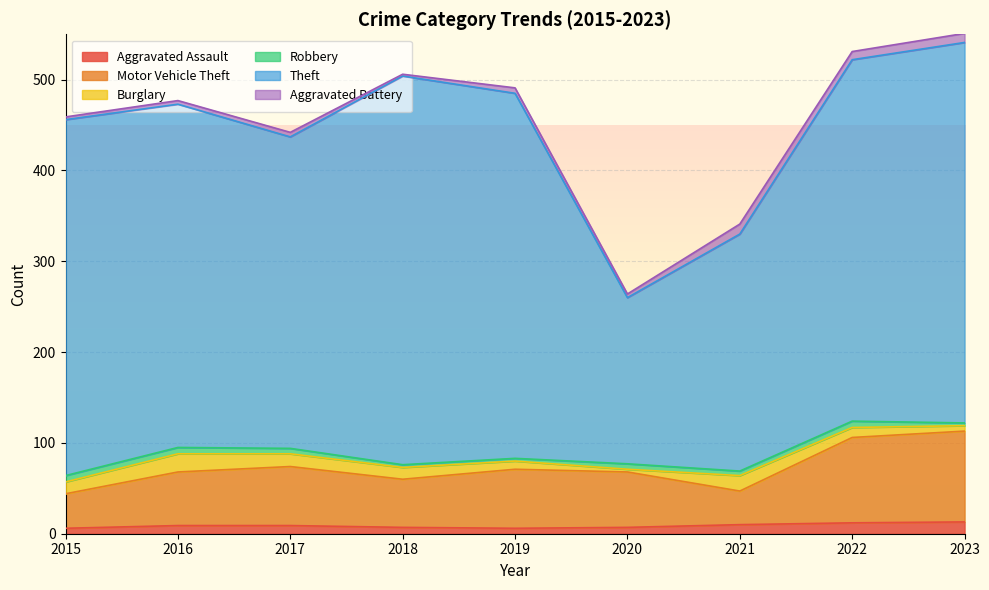

Is the value of Theft at 2021 greater than the value of Burglary at 2022?

Yes